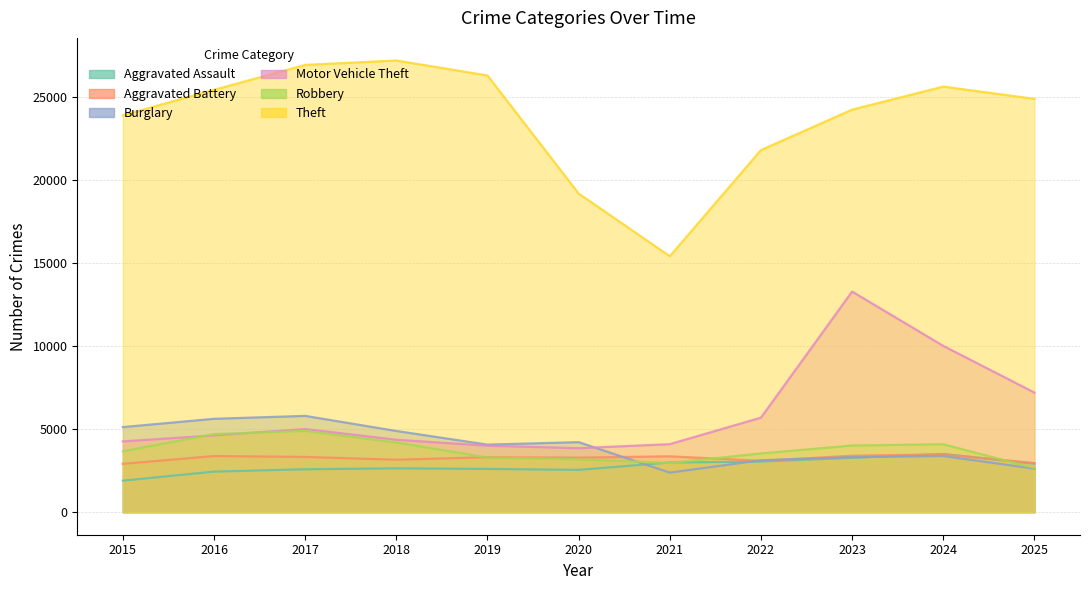

Which category has the lowest value across all series?

2015